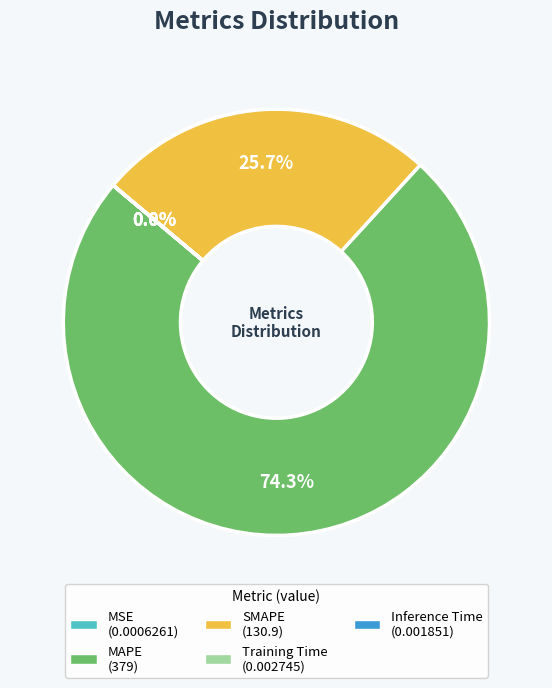

What is the largest slice in the pie chart?

MAPE